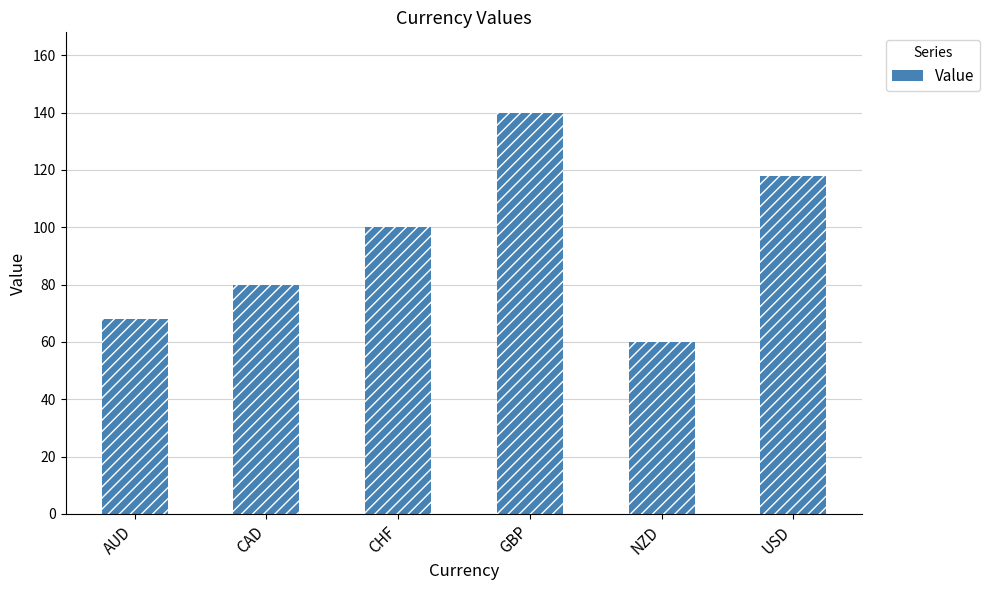

What is the ratio of the value at USD to the value at GBP?

0.8